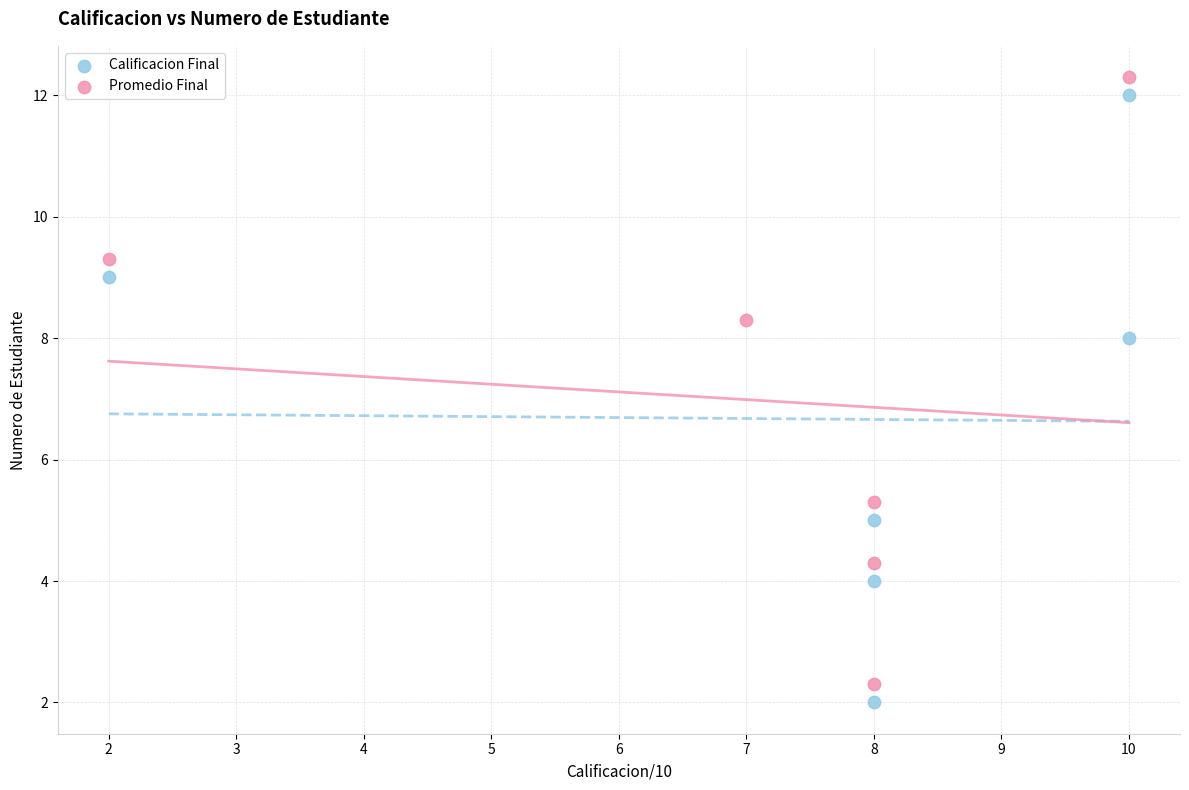

Which series contains the lowest Y value?

Calificacion Final